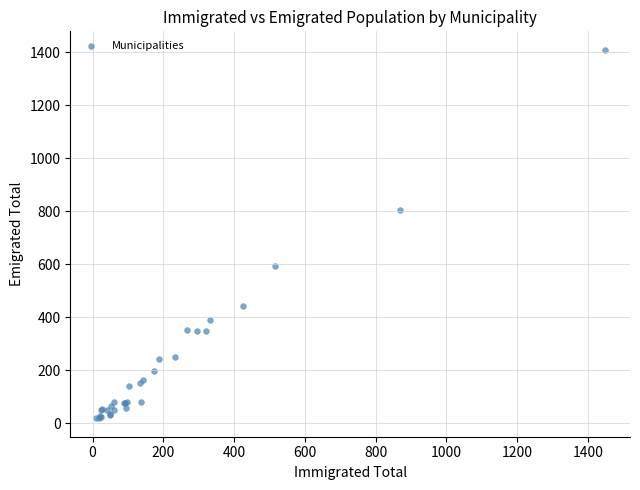

What Y value in the scatter plot is closest to 714?

806